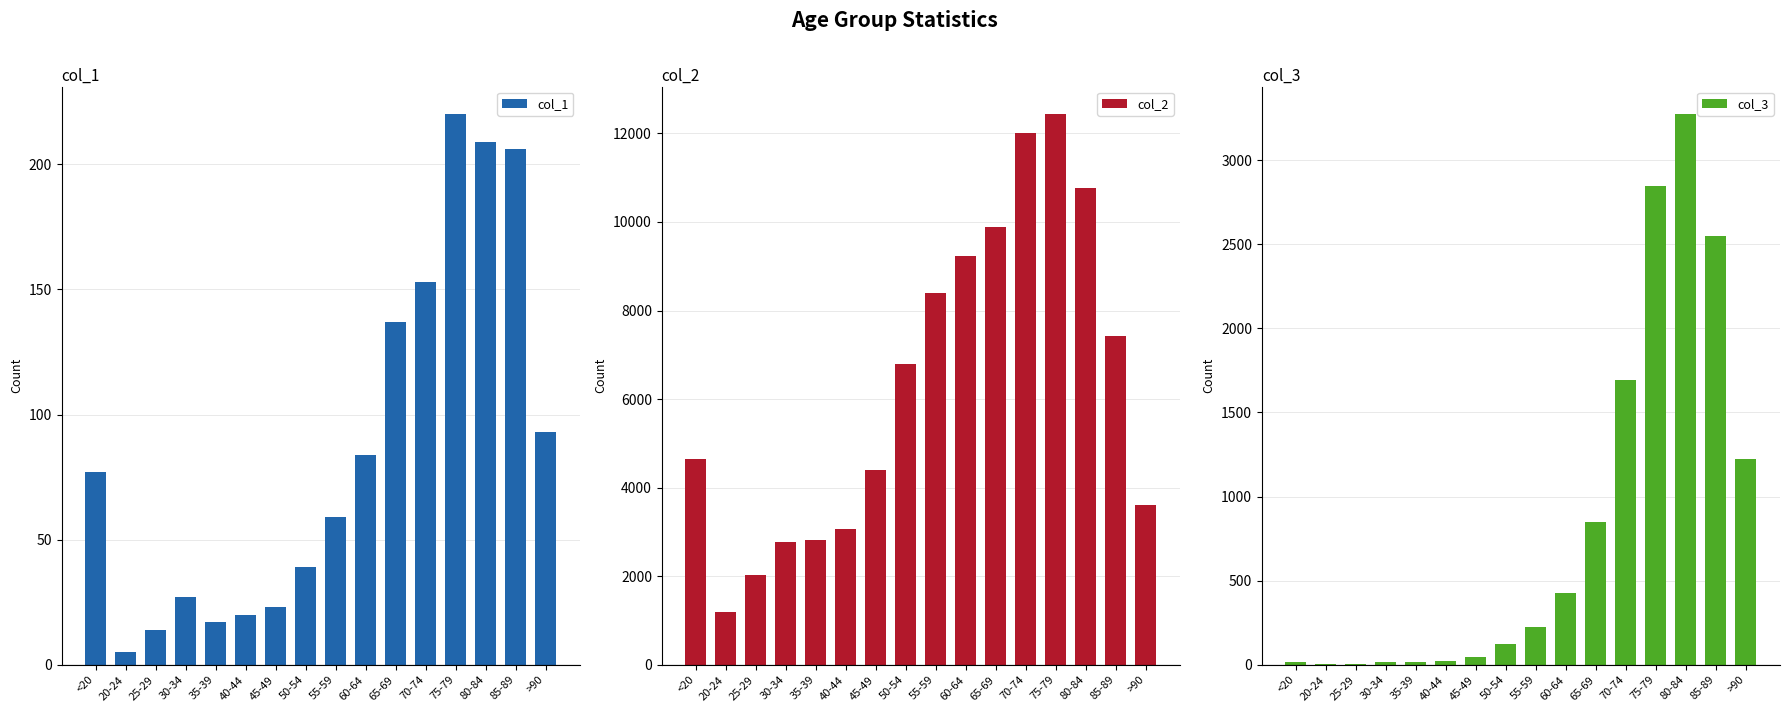

Between 40-44 and 55-59, which is larger?

55-59